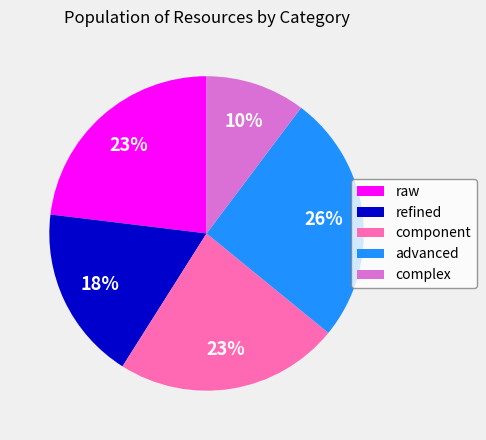

How many segments does this pie chart have?

5